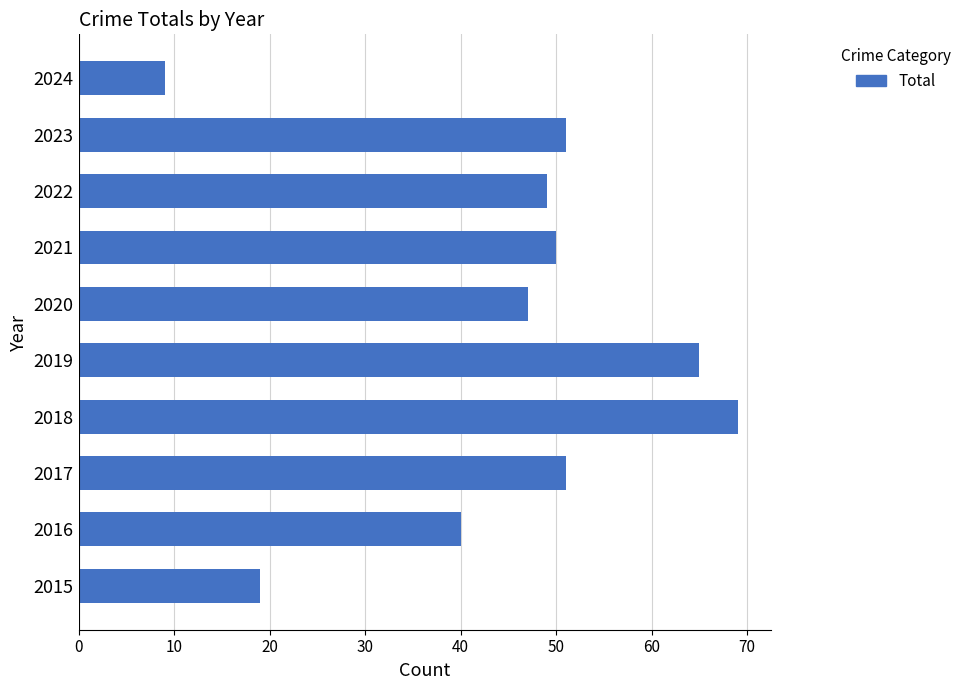

What is the average value?

45